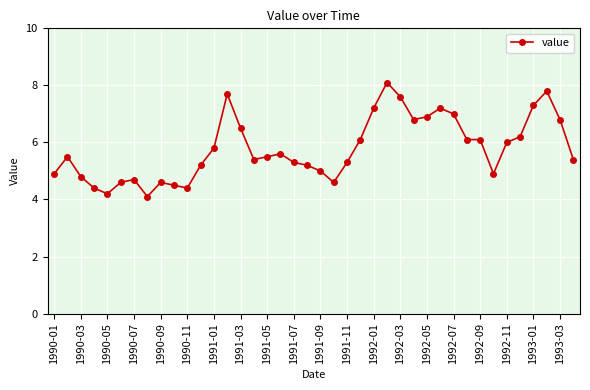

True or false: there are more than 0 points higher than both neighbors.

True